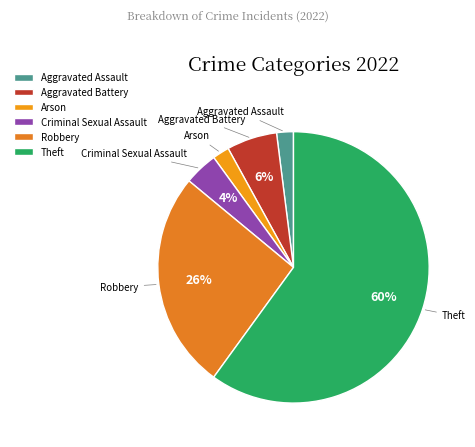

Which slice is the largest?

Theft